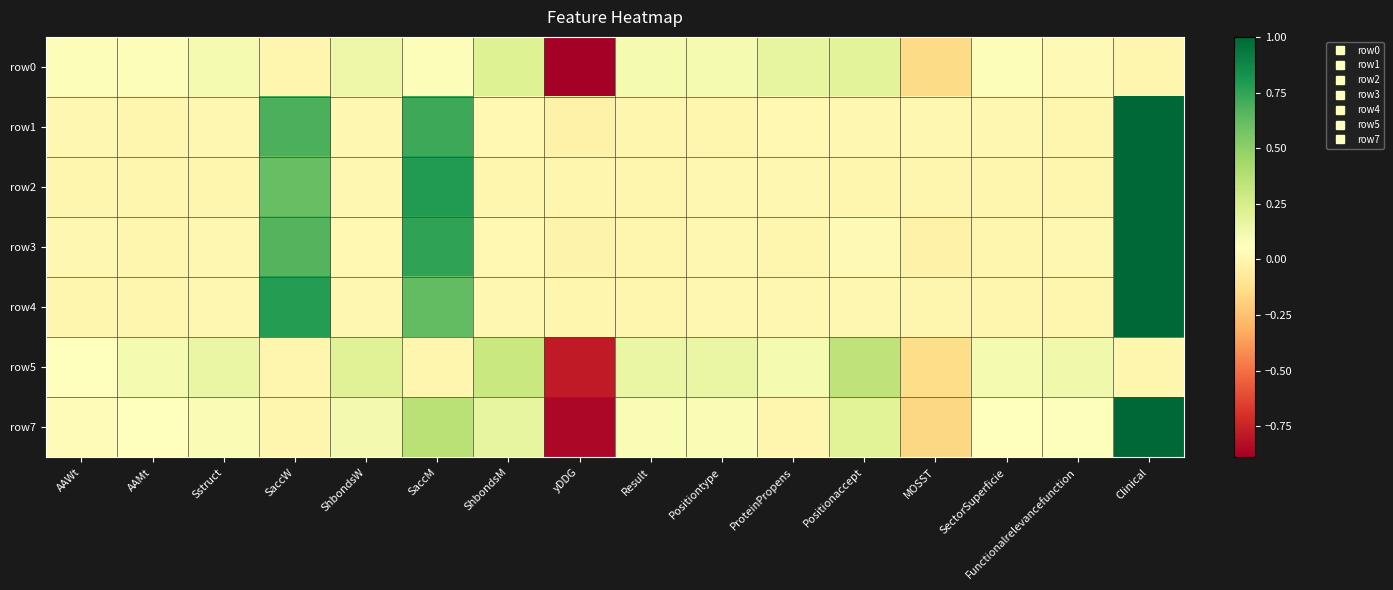

What is the difference between the highest and lowest values at ShbondsW?

0.2